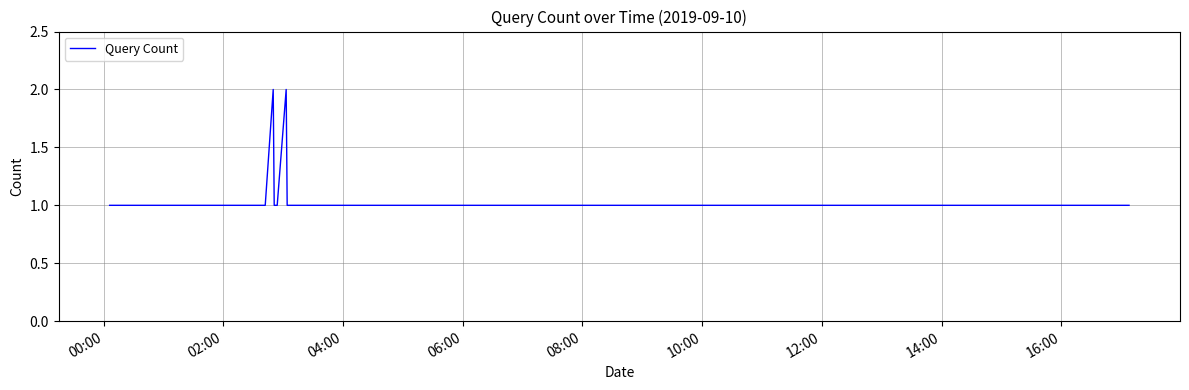

Count the values in the range 1 to 2.

13